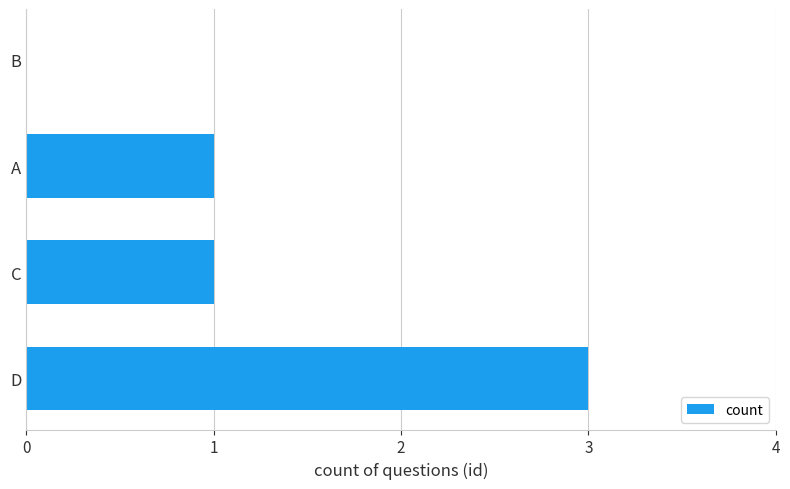

Reading bottom to top, extract all data points from this chart.

D=3	C=1	A=1	B=0